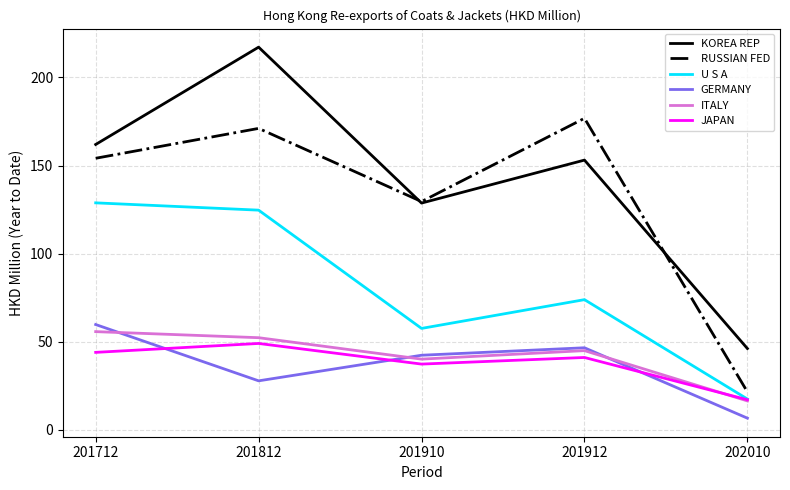

The value of RUSSIAN FED at 201910 is 129.6. True or false?

True